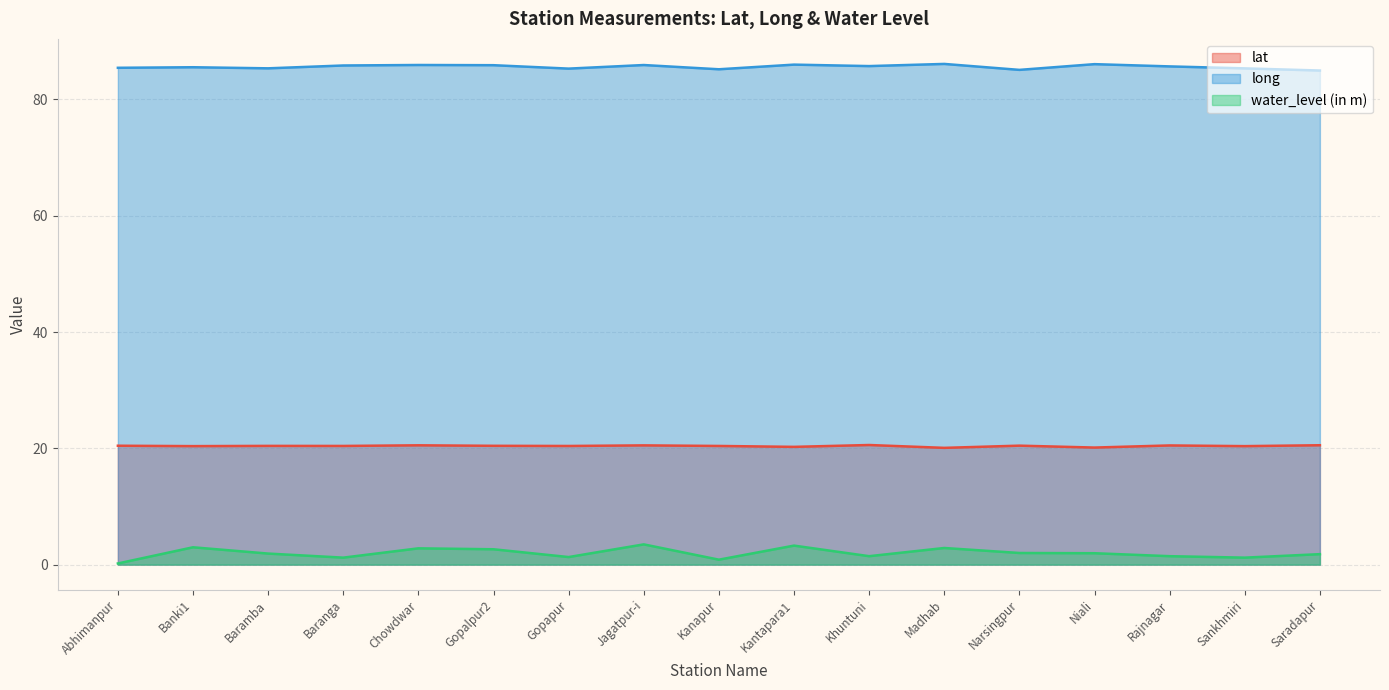

Is the value of lat at Saradapur greater than the value of long at Baramba?

No